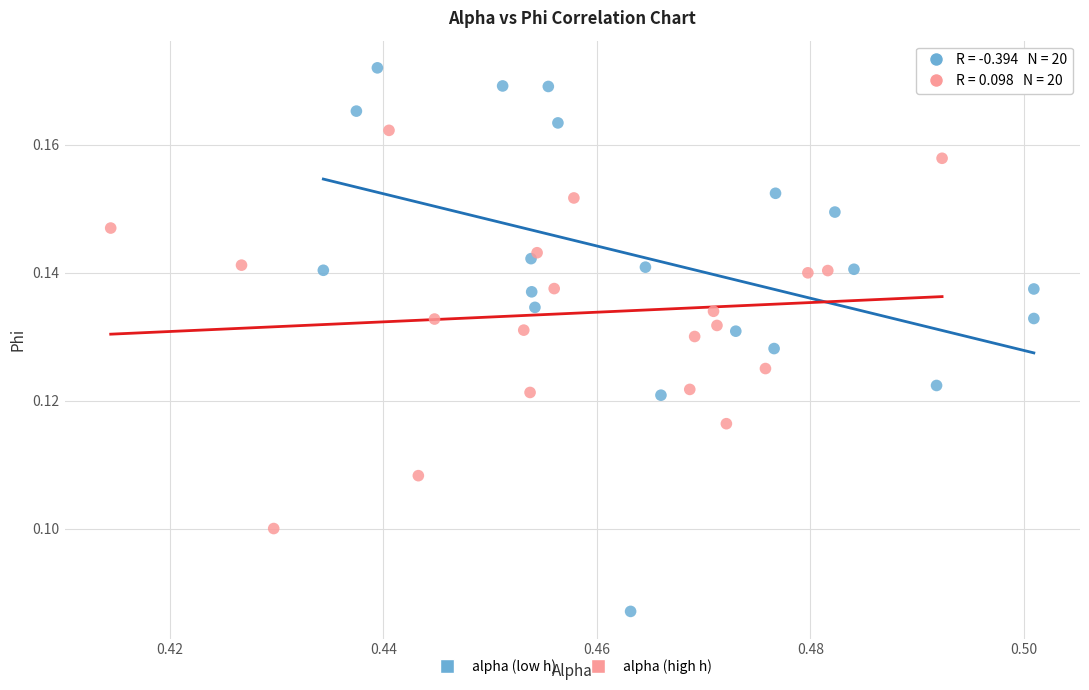

Which series reaches the maximum Y coordinate?

alpha (low h)